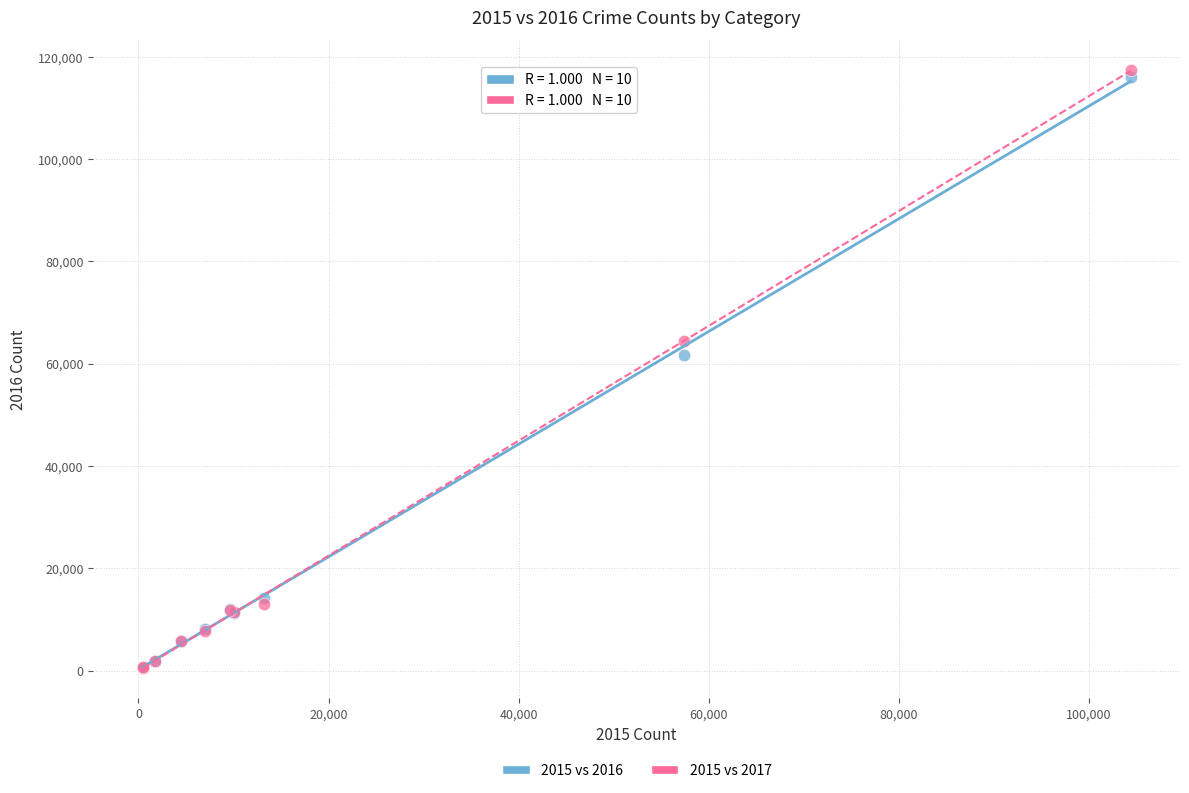

Which series reaches the maximum Y coordinate?

2015 vs 2017